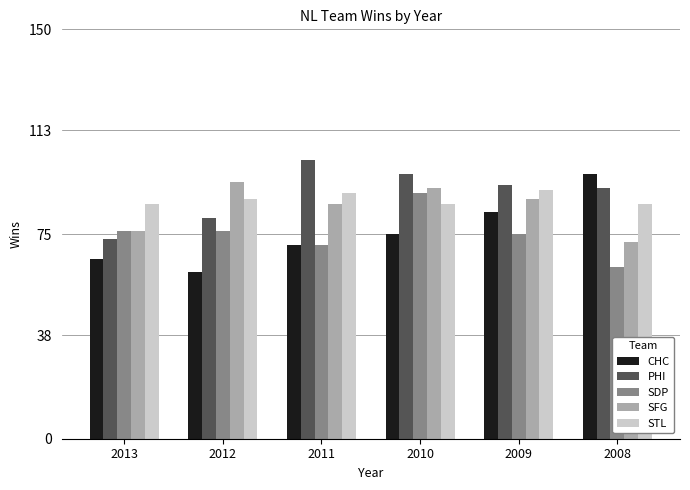

At which label does CHC reach its peak?

2008